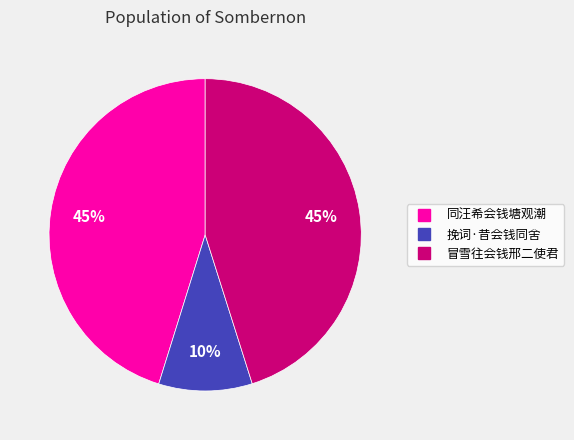

Count the number of slices in the pie.

3